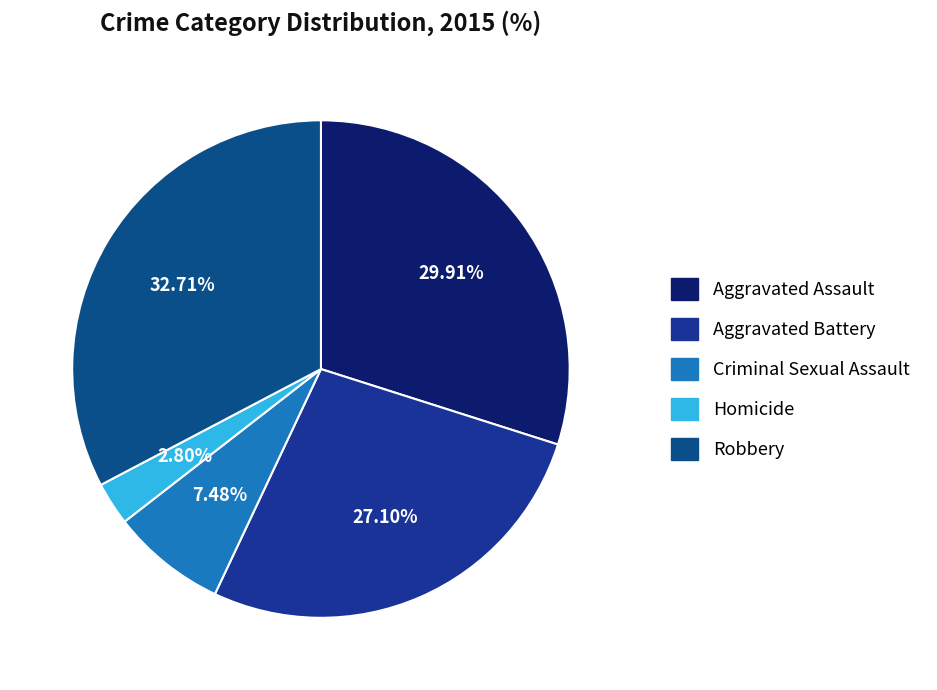

Rank the categories by value from highest to lowest.

Robbery, Aggravated Assault, Aggravated Battery, Criminal Sexual Assault, Homicide